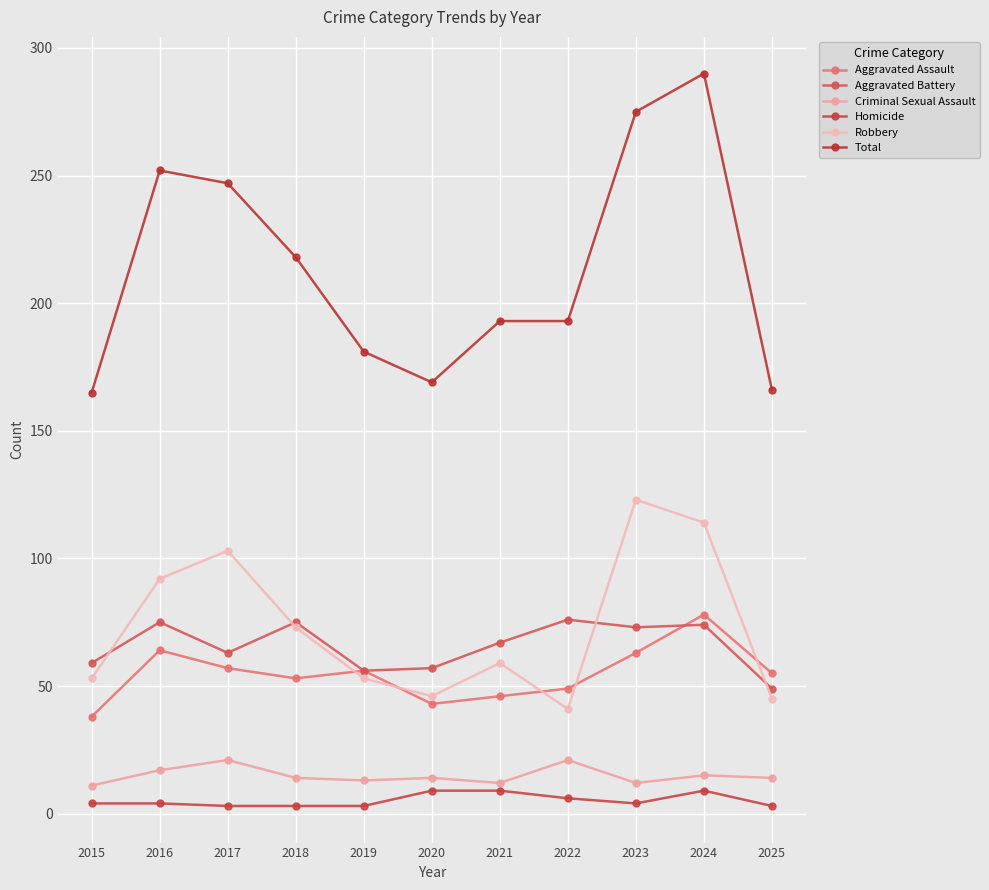

How many lines are shown in the chart?

6